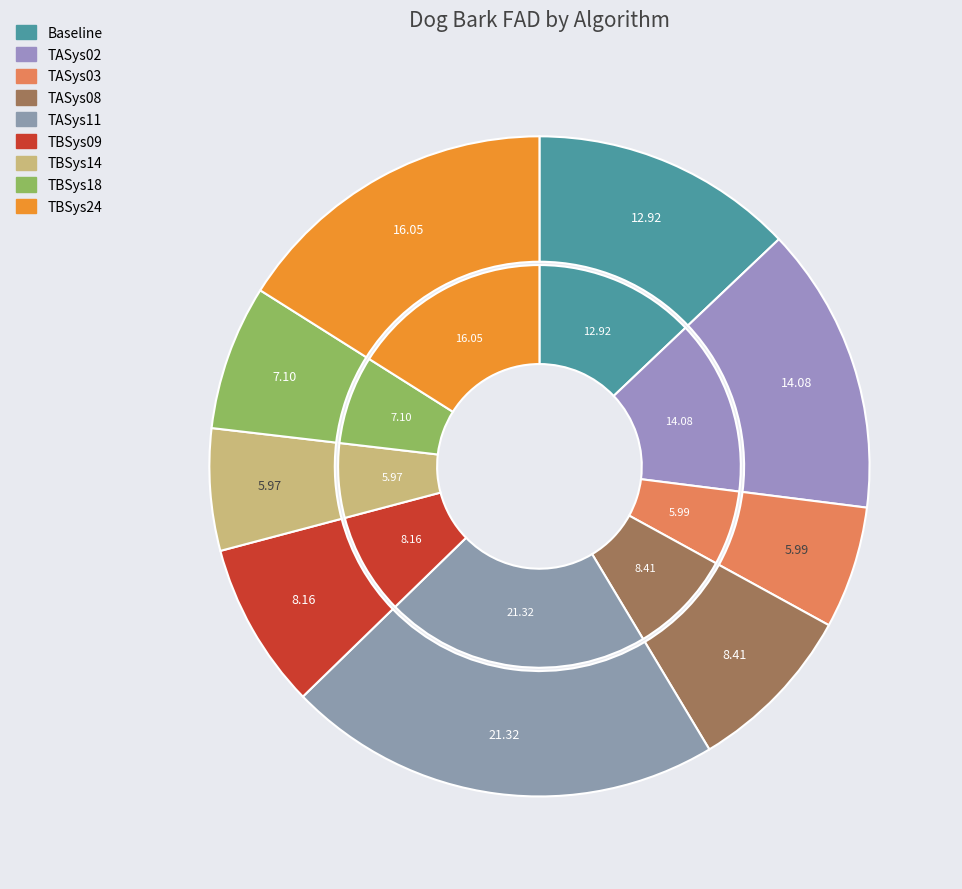

What is the ratio of the value at TBSys18 to the value at TASys08?

0.8